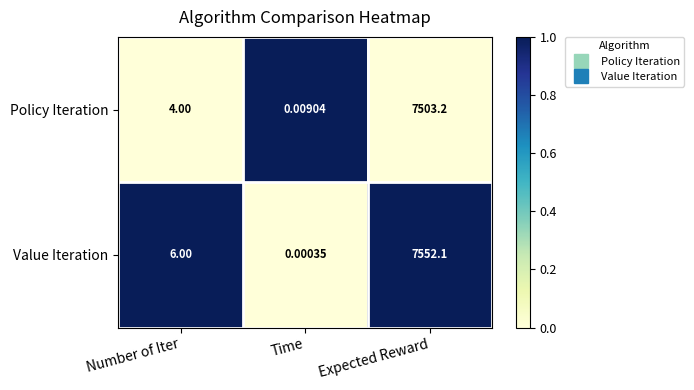

Where is Value Iteration nearest to the value 3776?

Number of Iter